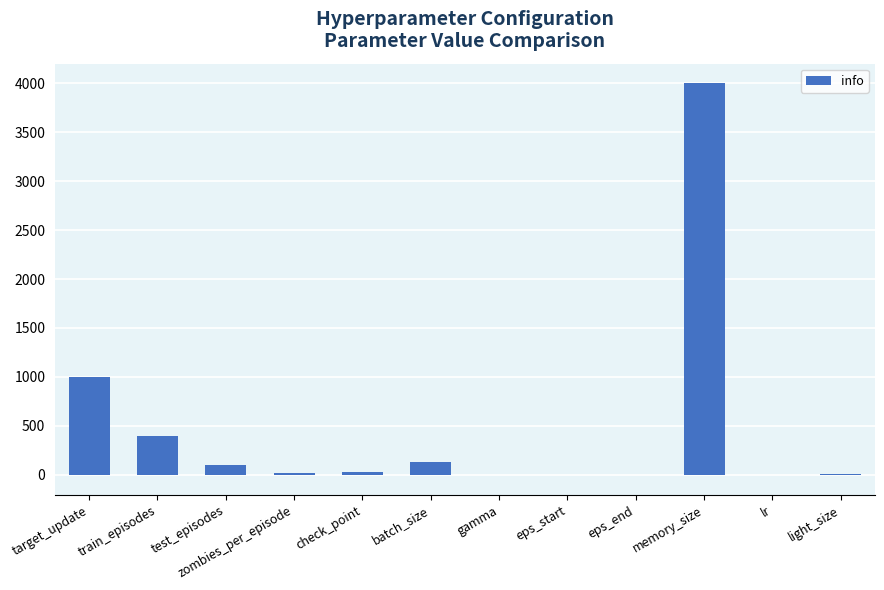

What is the sum of all values?

5673.0